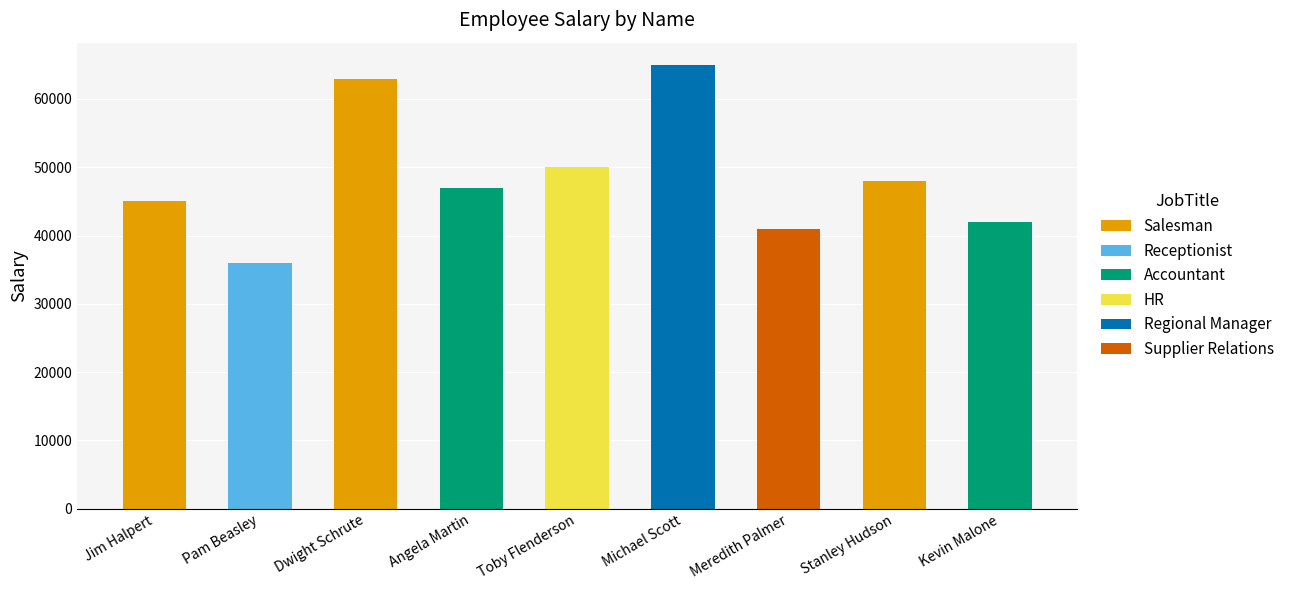

What value does the data have at Meredith Palmer, to the nearest 10?

41000